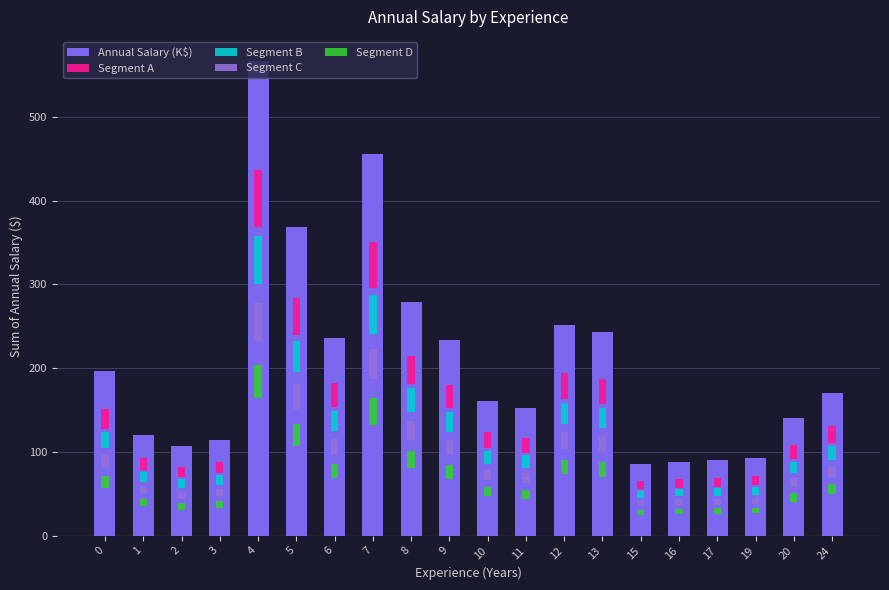

At which label does Segment D reach its peak?

4